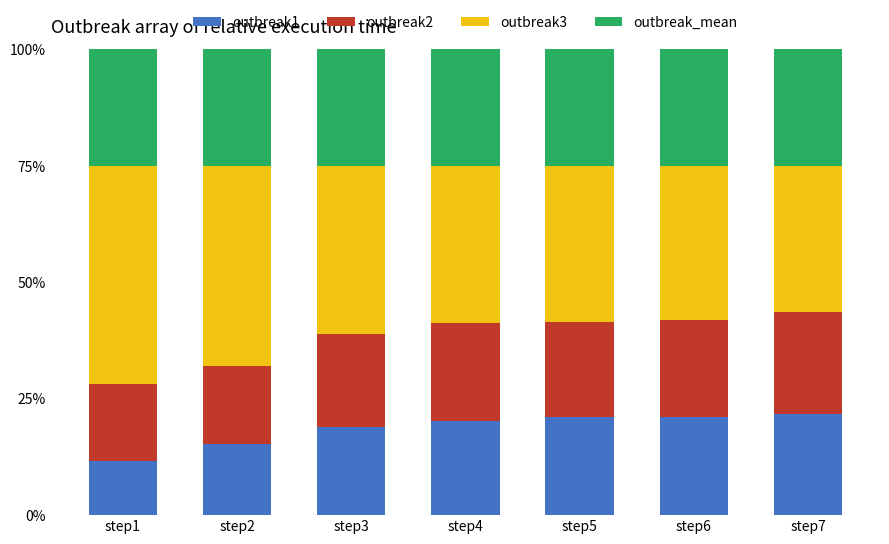

How many data points in outbreak1 are above 20?

4